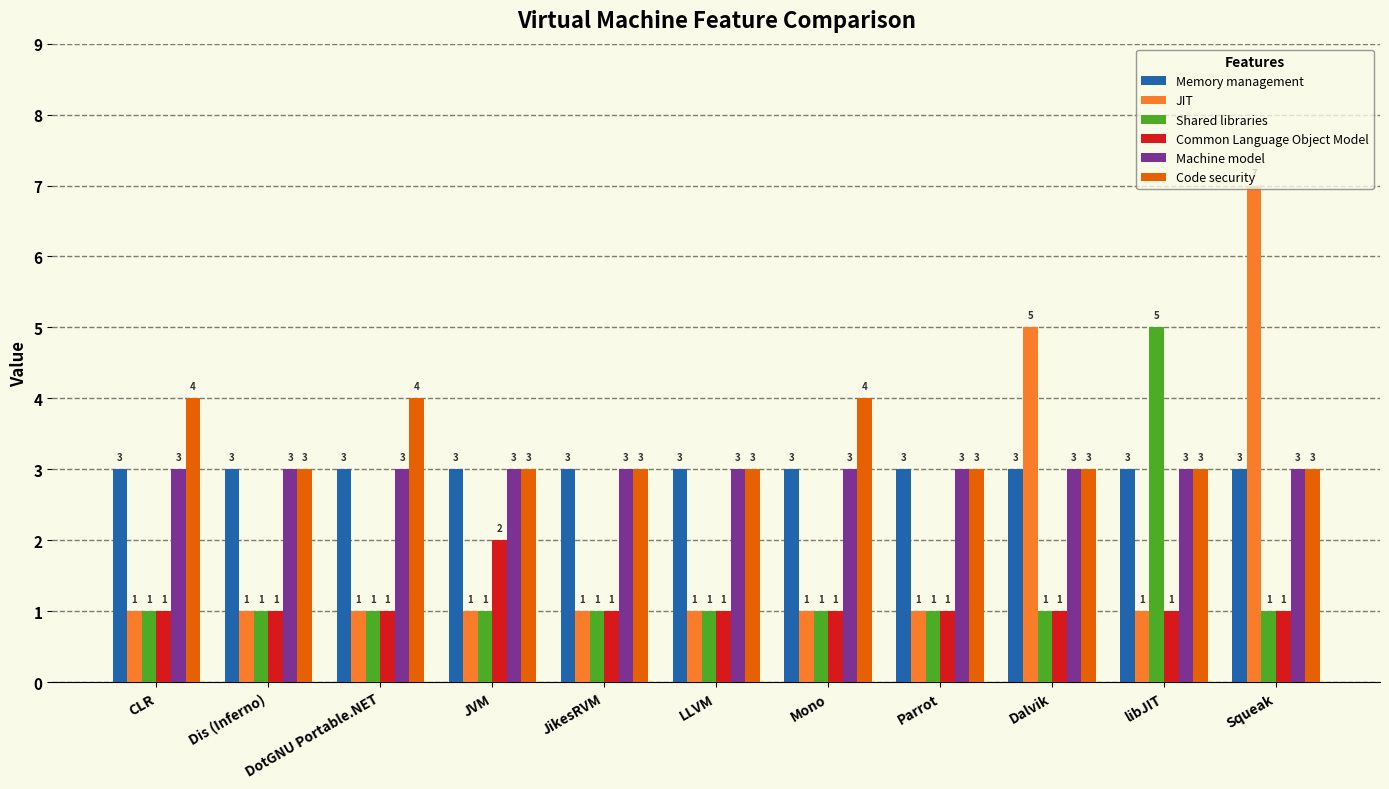

Is it true that Memory management equals 1 at Dis (Inferno)?

False